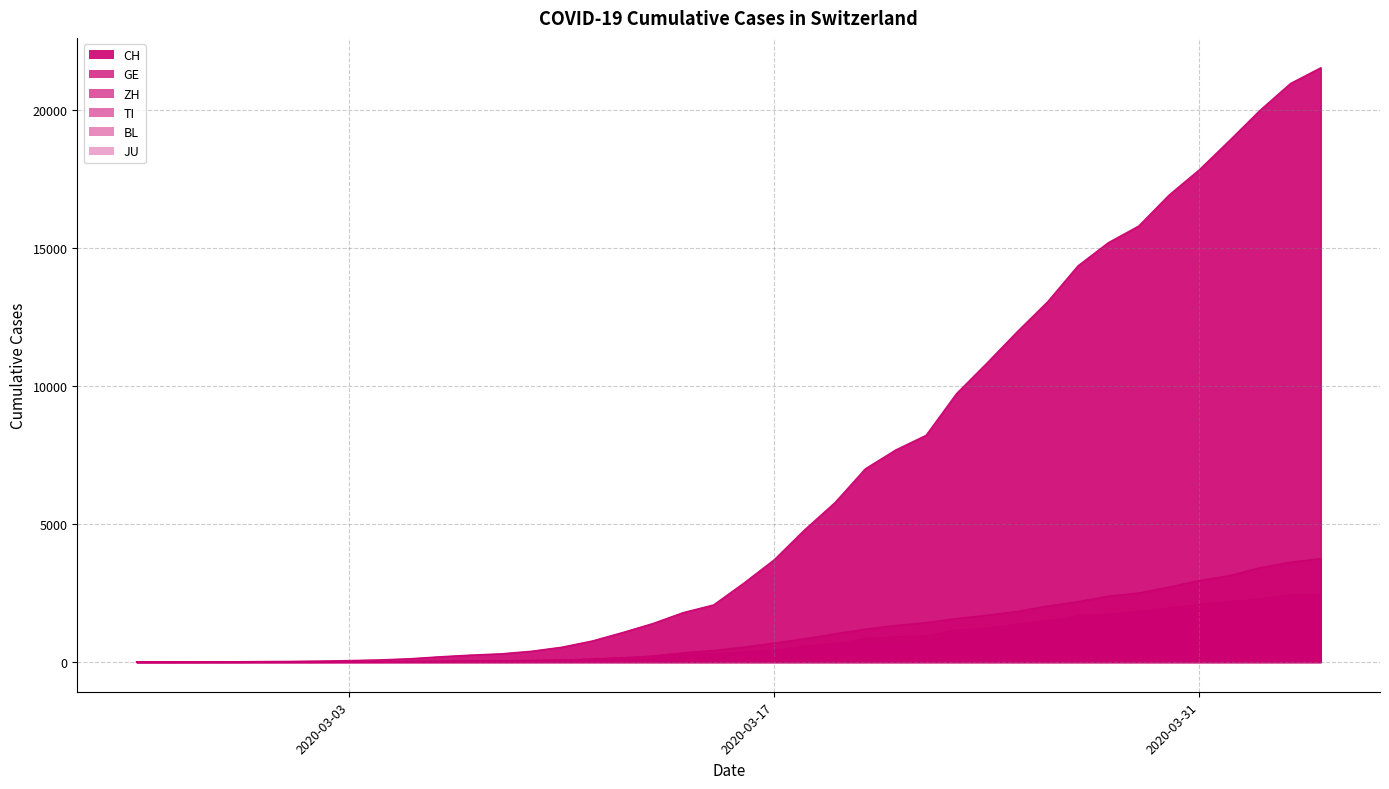

What is the highest value of the TI series?

2442